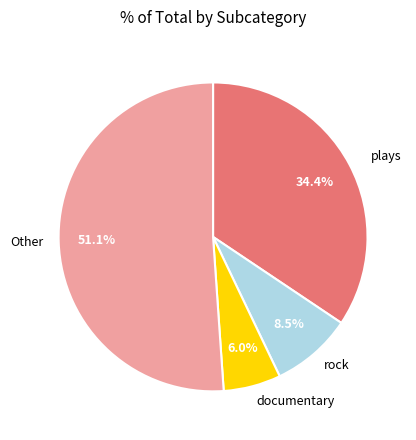

Approximately how many times larger is the value at plays compared to documentary?

5.7